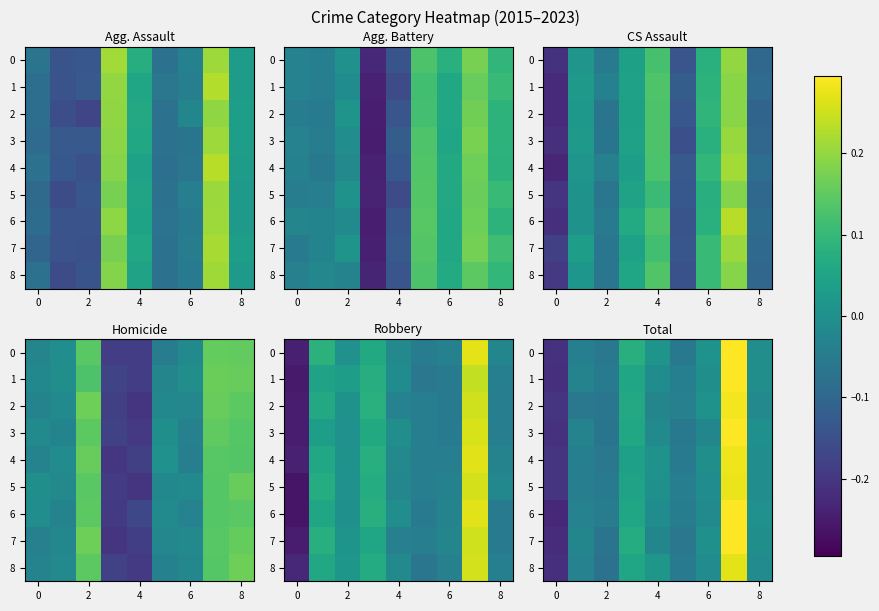

Is it true that row_4 equals 0.0 at 6?

True